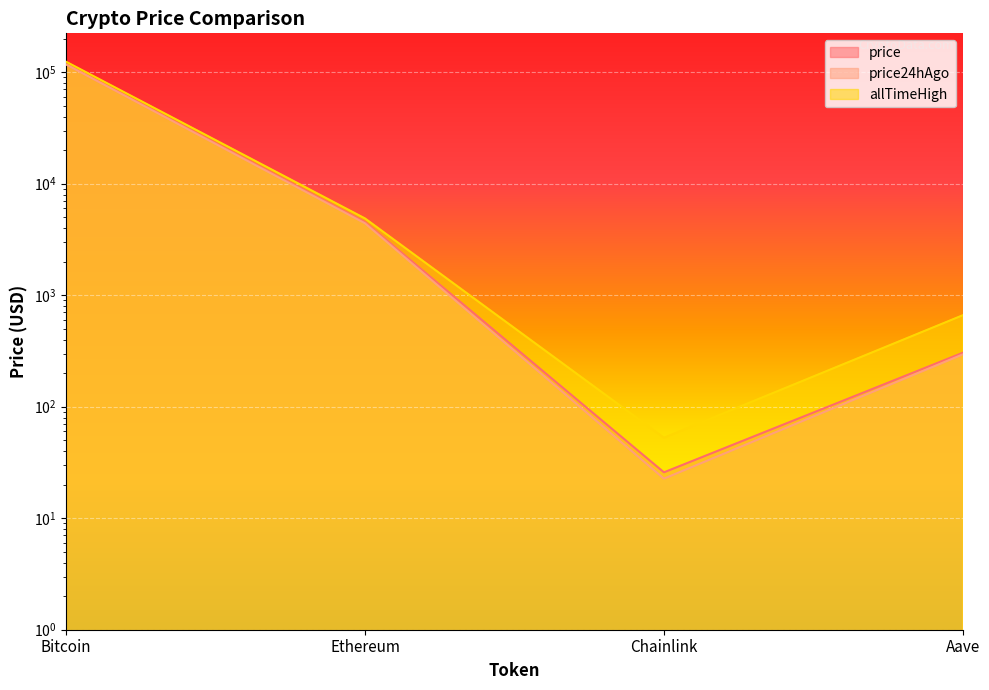

In allTimeHigh, how many points are lower than both neighbors (excluding endpoints)?

1